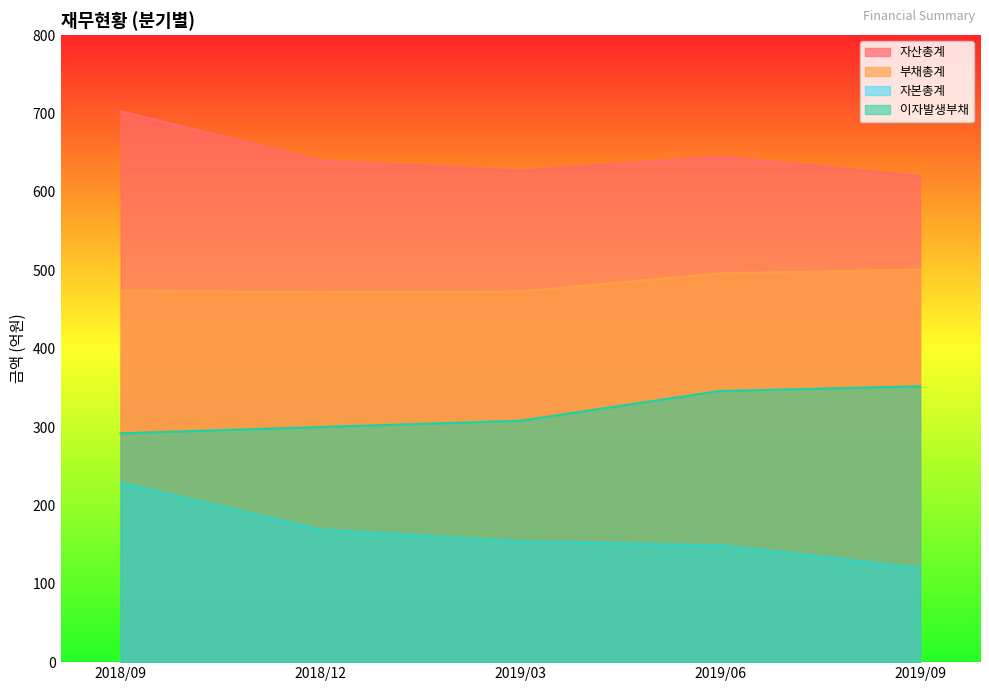

What is the value of the 부채총계 point at the 5th from the left?

501